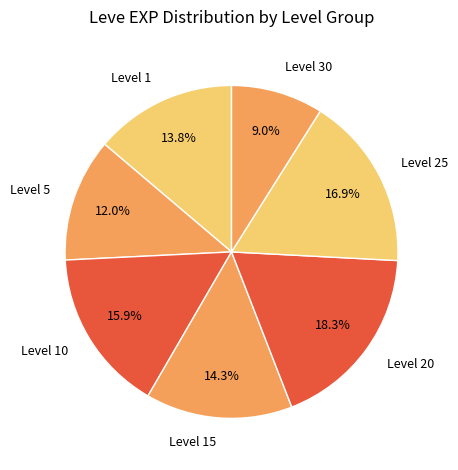

Is there a majority slice in this chart?

No